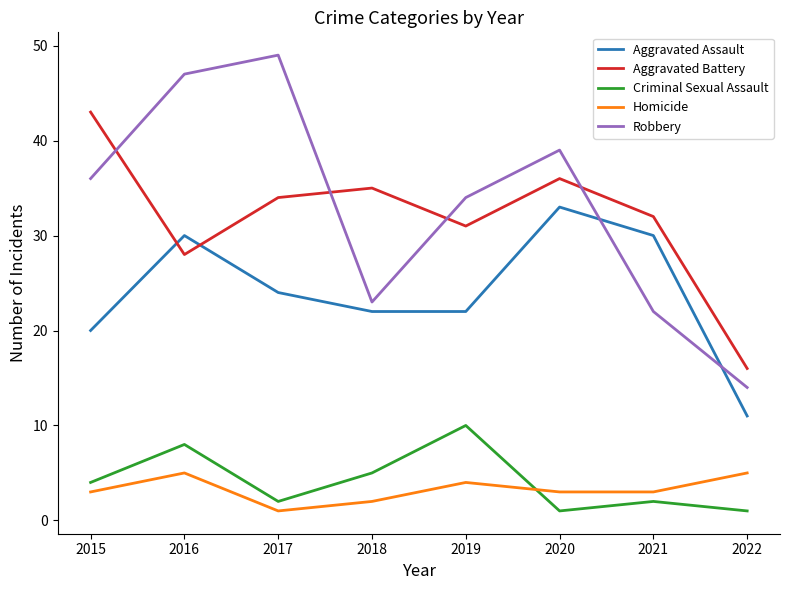

What is the total value across all series at 2022?

47